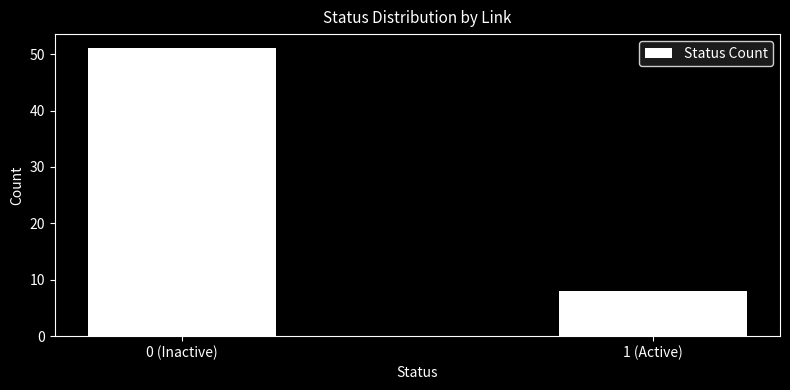

Reading left to right, what are all the values shown in this chart?

0 (Inactive)=51	1 (Active)=8